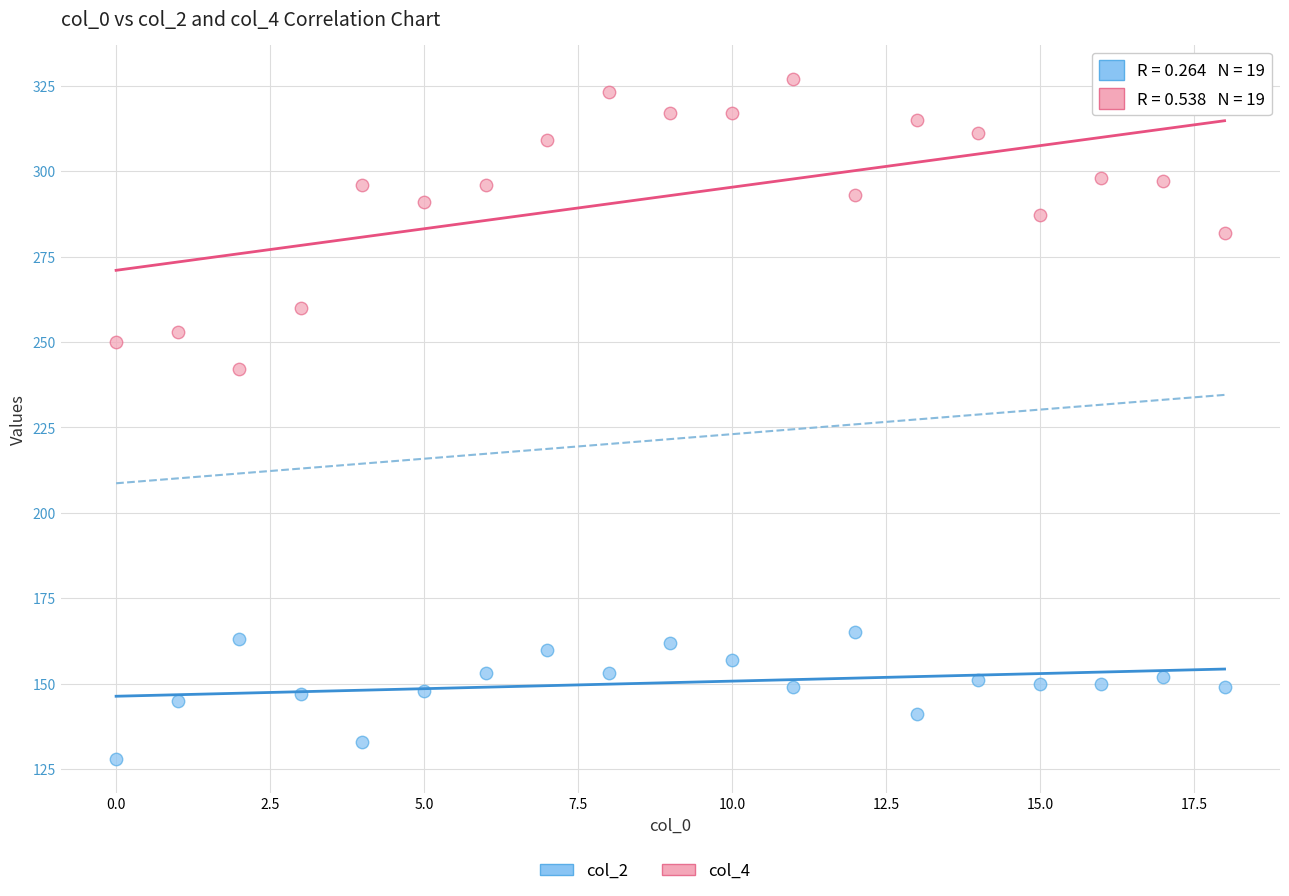

Which series reaches the maximum Y coordinate?

col_4